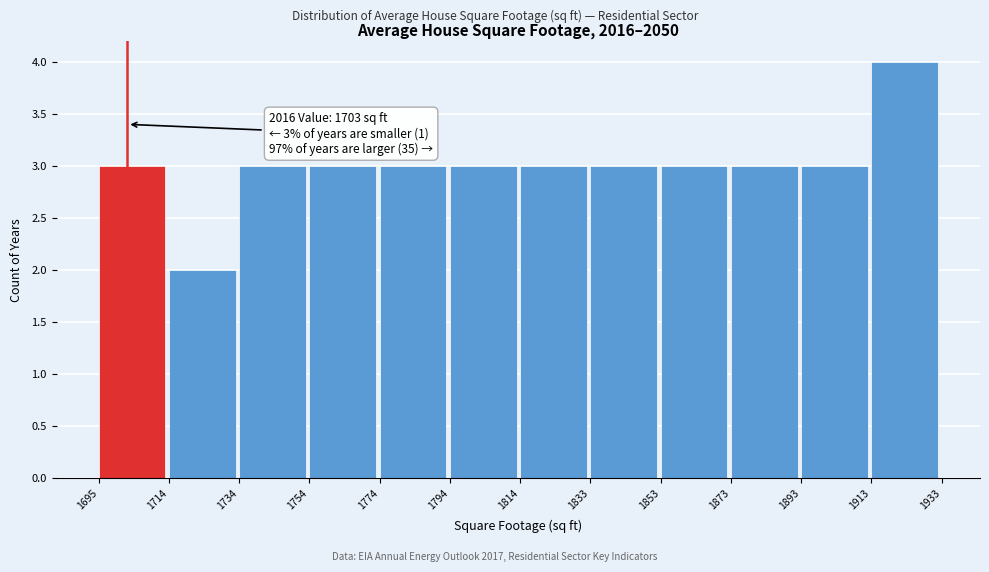

Over which range of the x-axis is the bar tallest?

1913 to 1933